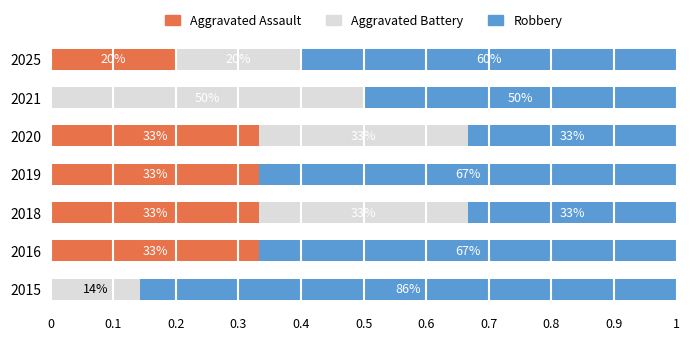

What is the value of the Robbery bar at the 1st from the left?

0.9